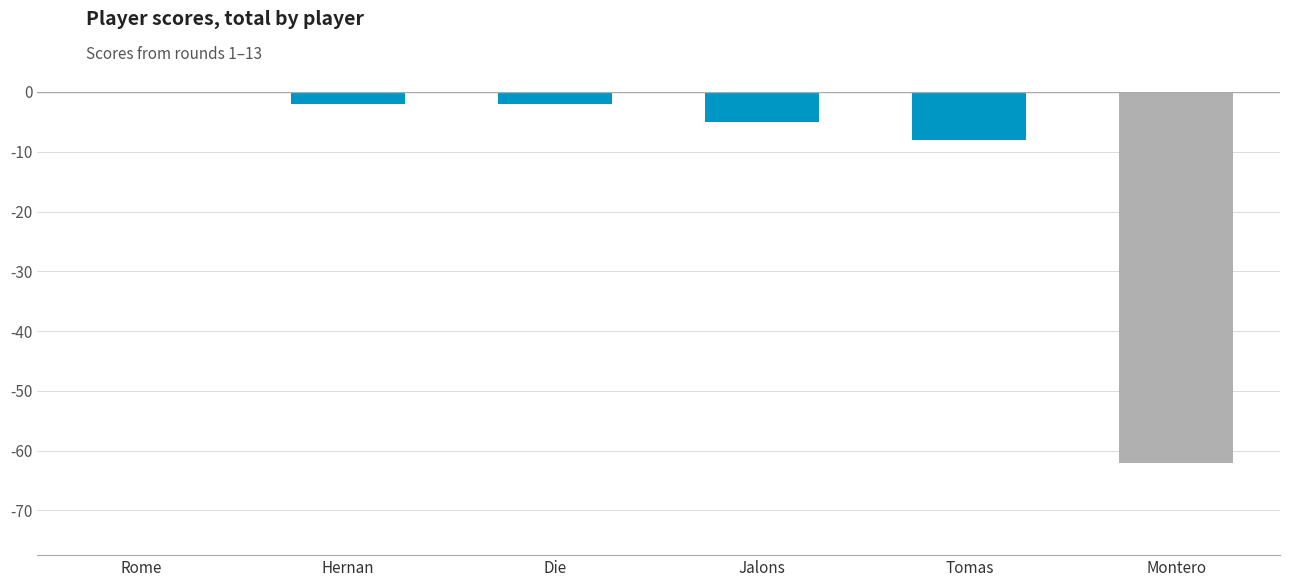

Read the value at Tomas.

-8